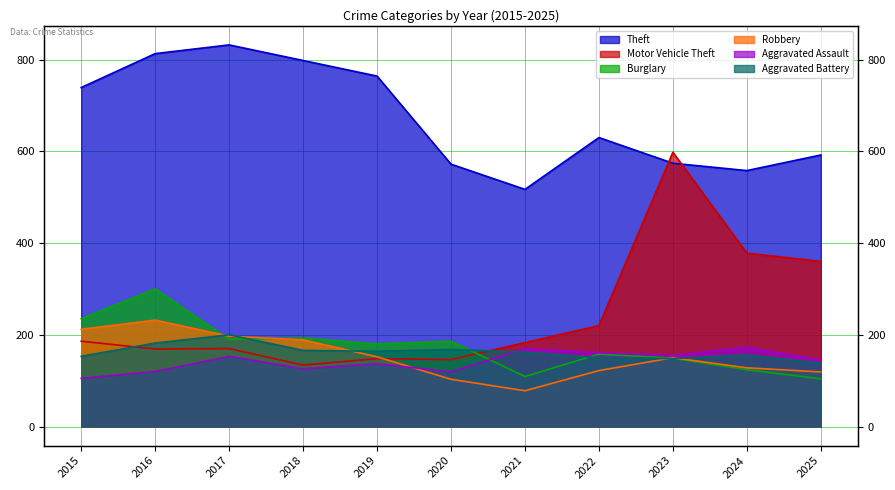

What is the difference between the Motor Vehicle Theft values at 2020 and 2025?

214